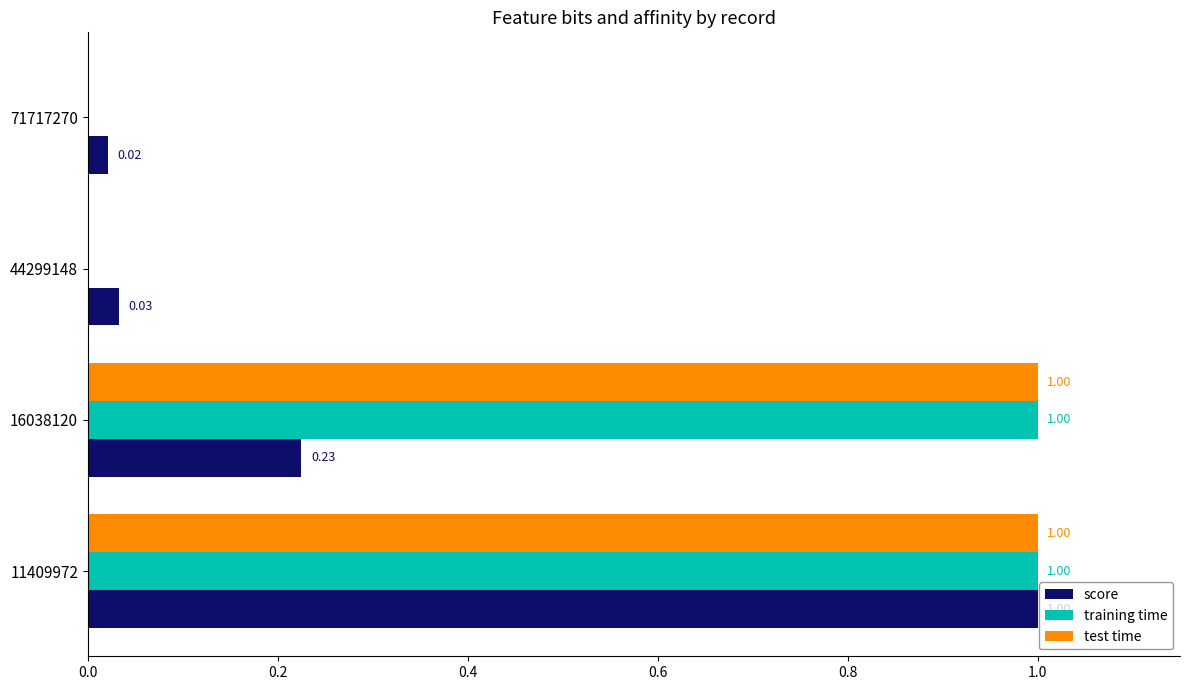

Is the value of test time at 71717270 greater than the value of score at 16038120?

No